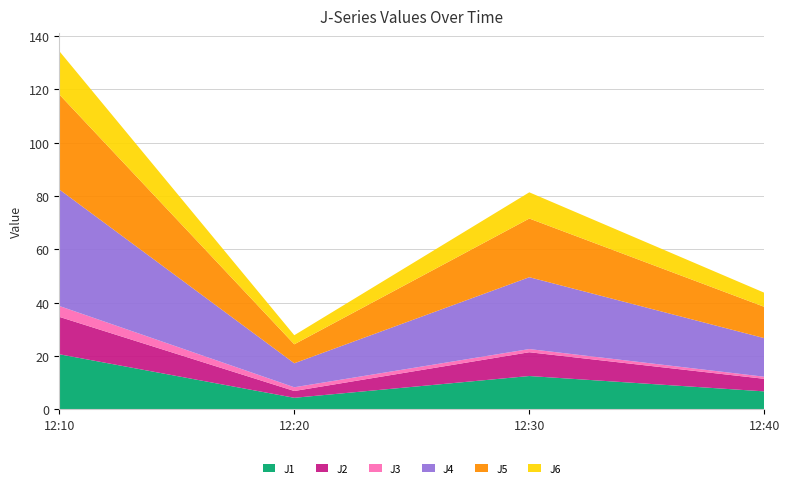

Reading left to right, transcribe all the data shown in this chart.

J1: 12:10=20.7	12:20=4.3	12:30=12.5	12:40=6.7
J2: 12:10=14.0	12:20=2.5	12:30=8.9	12:40=4.7
J3: 12:10=4.1	12:20=1.4	12:30=1.2	12:40=0.8
J4: 12:10=43.7	12:20=9.0	12:30=26.9	12:40=14.5
J5: 12:10=35.6	12:20=7.1	12:30=22.0	12:40=11.7
J6: 12:10=16.3	12:20=3.4	12:30=9.8	12:40=5.3